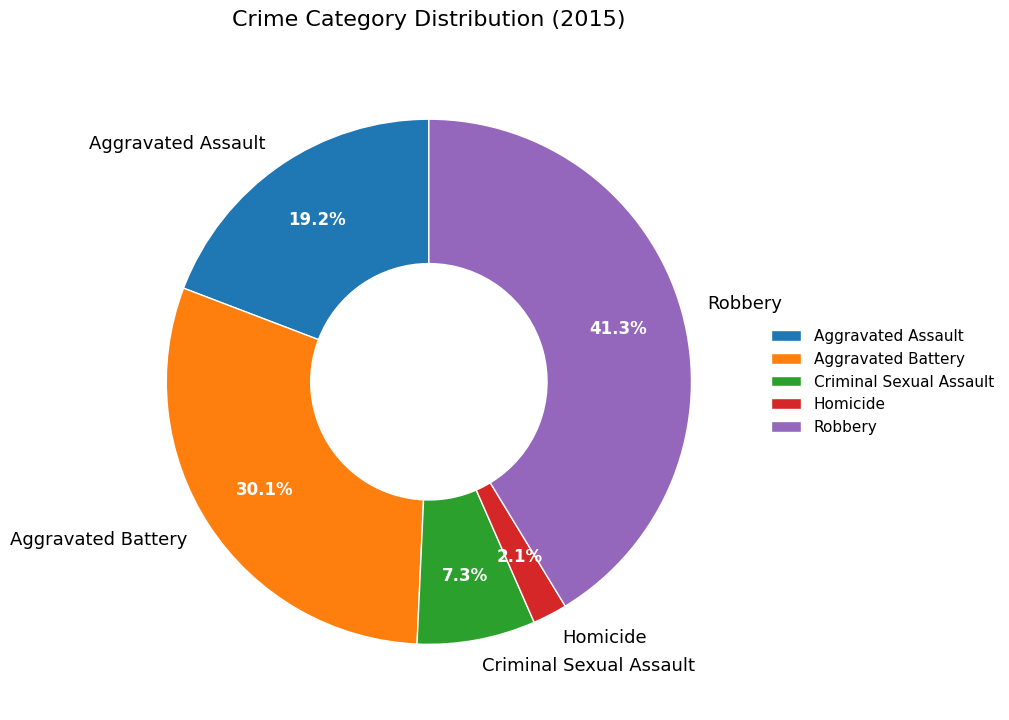

To the nearest percent, what is the difference between the Homicide and Criminal Sexual Assault slice percentages?

5%